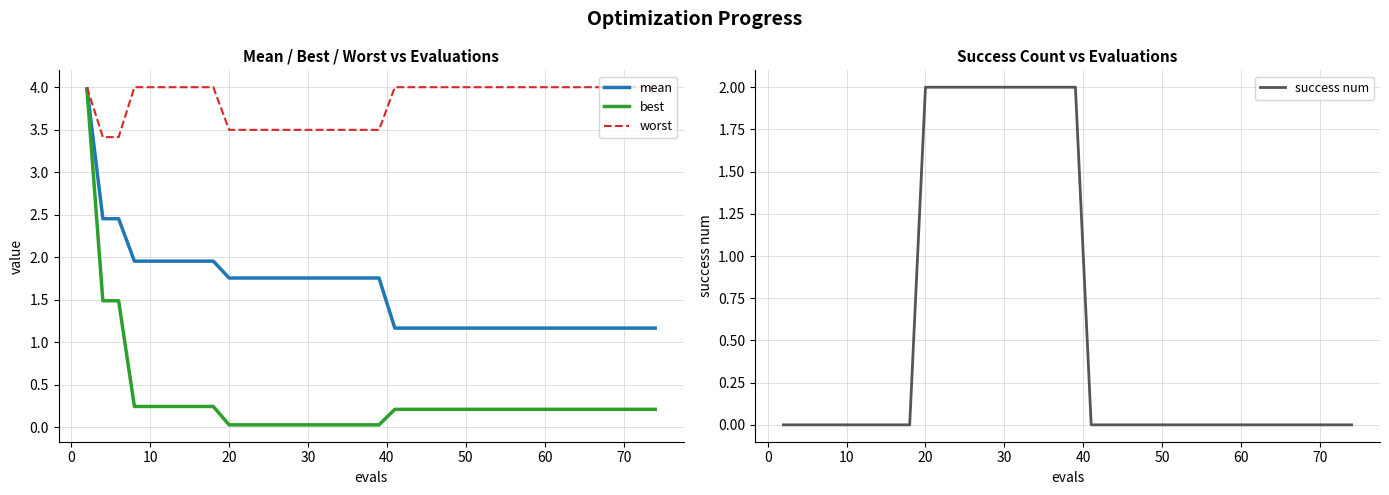

What is the highest value of the best series?

4.0